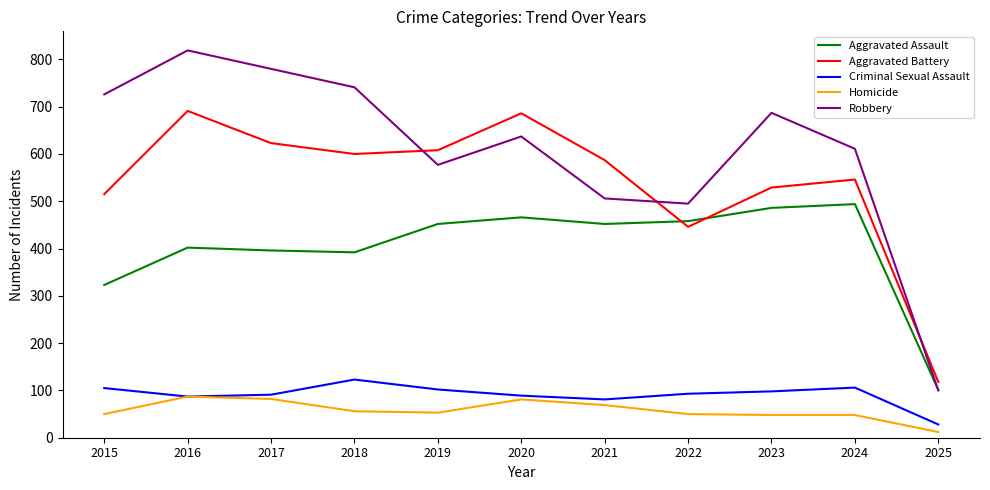

Is the value of Criminal Sexual Assault at 2015 greater than the value of Aggravated Assault at 2017?

No